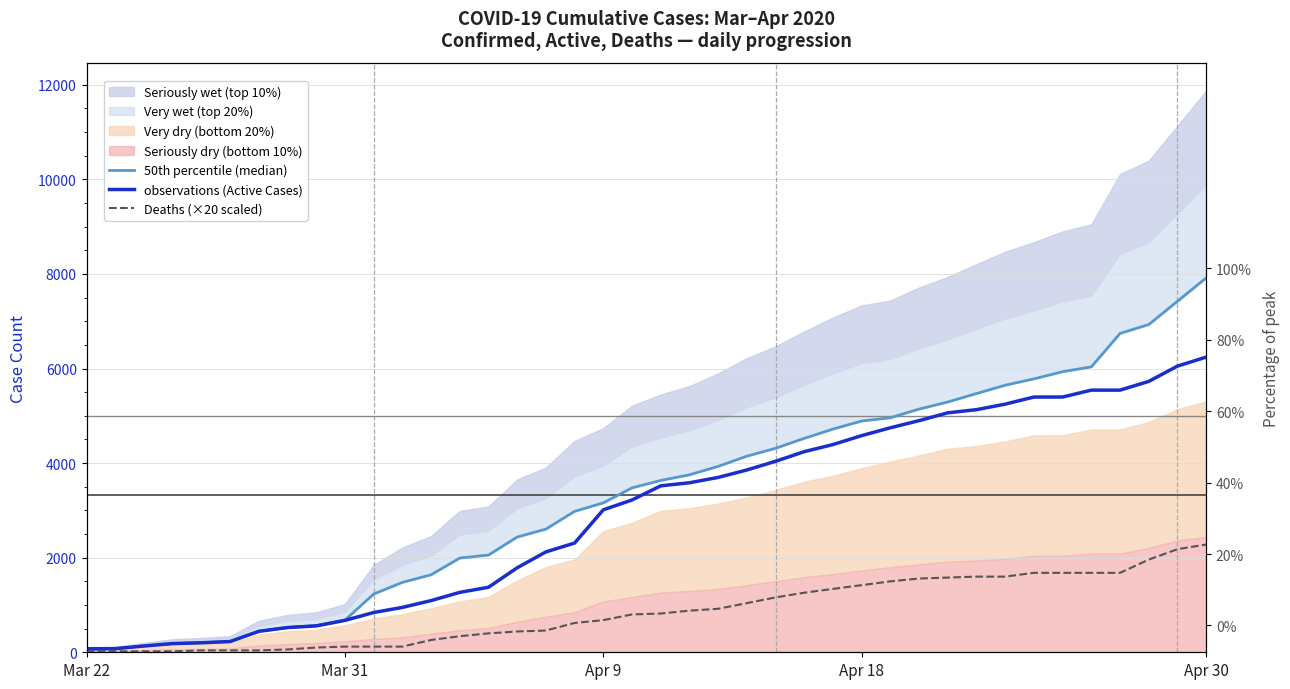

What is the sum of all observations (Active Cases) values?

117984